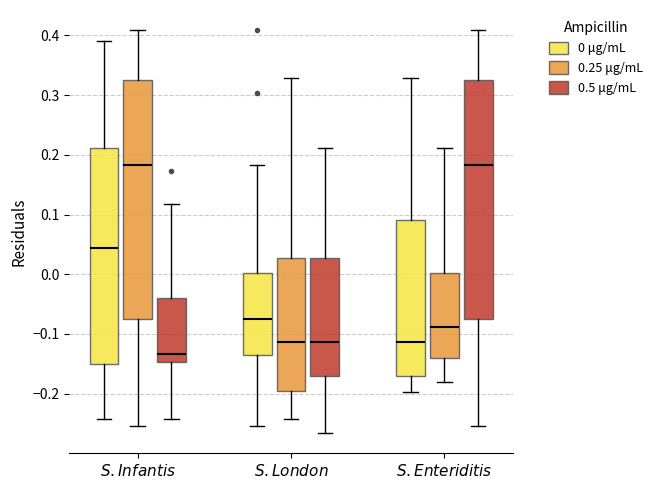

Reading left to right, read every box against the y-axis: the position of its median line, the range the box covers, and the ends of its whiskers. The values are not printed on the chart, so give them approximately, as read against the axis.

$\it{S. Infantis}$ (0 μg/mL): median 0.04, box -0.15 to 0.21, whiskers -0.24 to 0.39
$\it{S. Infantis}$ (0.25 μg/mL): median 0.18, box -0.08 to 0.32, whiskers -0.25 to 0.41
$\it{S. Infantis}$ (0.5 μg/mL): median -0.13, box -0.15 to -0.04, whiskers -0.24 to 0.12
$\it{S. London}$ (0 μg/mL): median -0.08, box -0.14 to 0.00, whiskers -0.25 to 0.18
$\it{S. London}$ (0.25 μg/mL): median -0.11, box -0.20 to 0.03, whiskers -0.24 to 0.33
$\it{S. London}$ (0.5 μg/mL): median -0.11, box -0.17 to 0.03, whiskers -0.27 to 0.21
$\it{S. Enteriditis}$ (0 μg/mL): median -0.11, box -0.17 to 0.09, whiskers -0.20 to 0.33
$\it{S. Enteriditis}$ (0.25 μg/mL): median -0.09, box -0.14 to 0.00, whiskers -0.18 to 0.21
$\it{S. Enteriditis}$ (0.5 μg/mL): median 0.18, box -0.08 to 0.32, whiskers -0.25 to 0.41